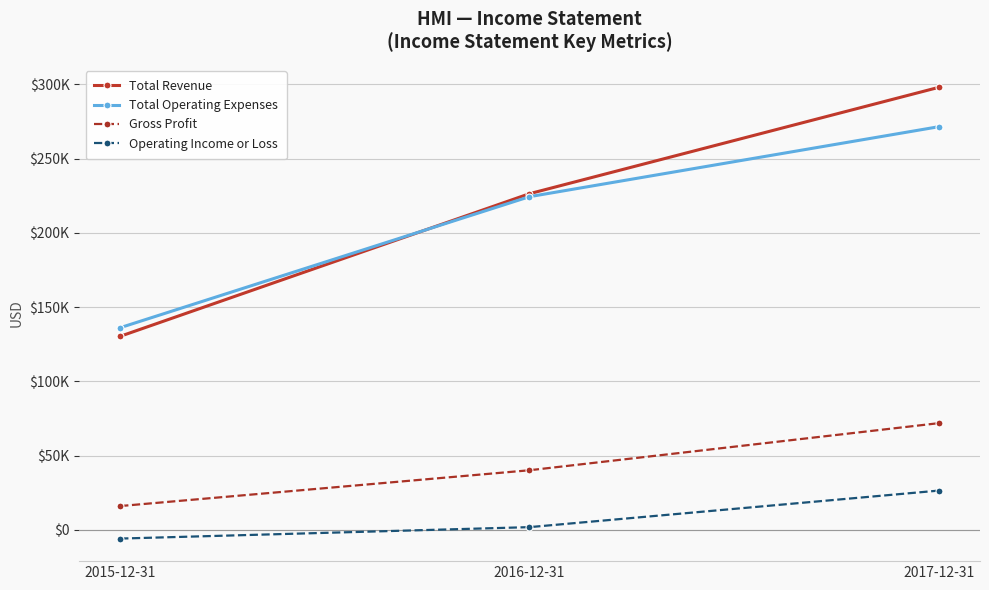

What is the sum of all Total Revenue values?

654800